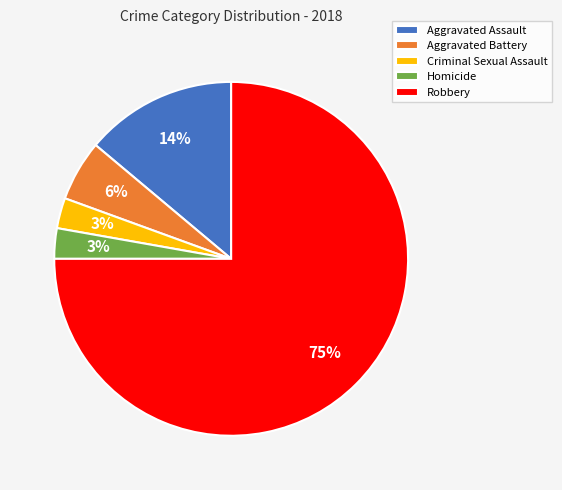

How many slices are in this pie chart?

5